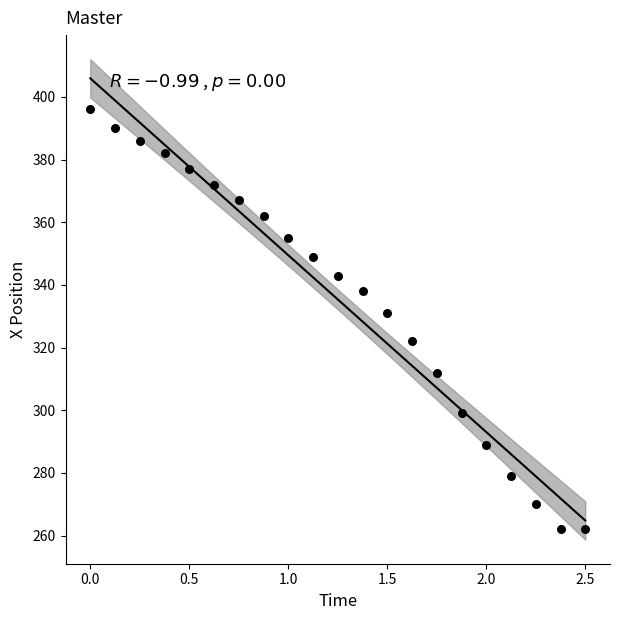

What Y value in the scatter plot is closest to 329?

331